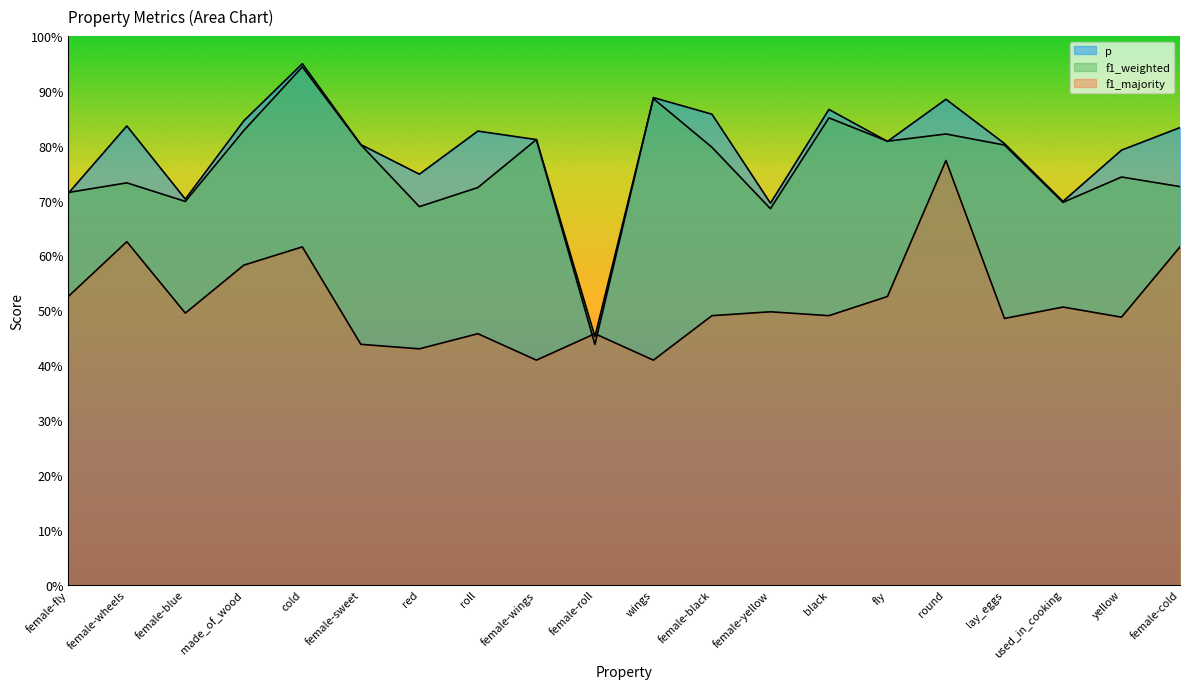

At which category is the sum across all series the highest?

cold